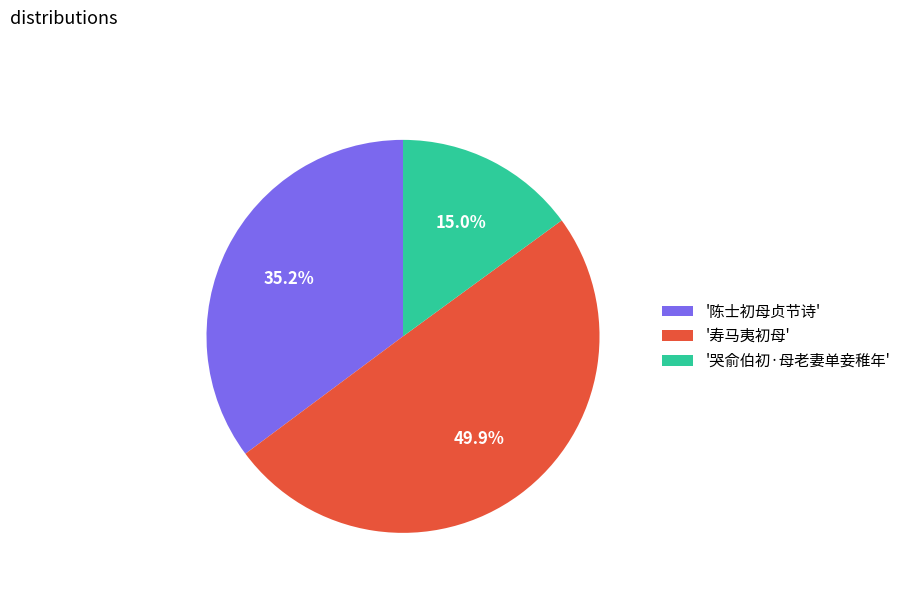

What is the total percentage of '哭俞伯初·母老妻单妾稚年' and '寿马夷初母'?

64.8%